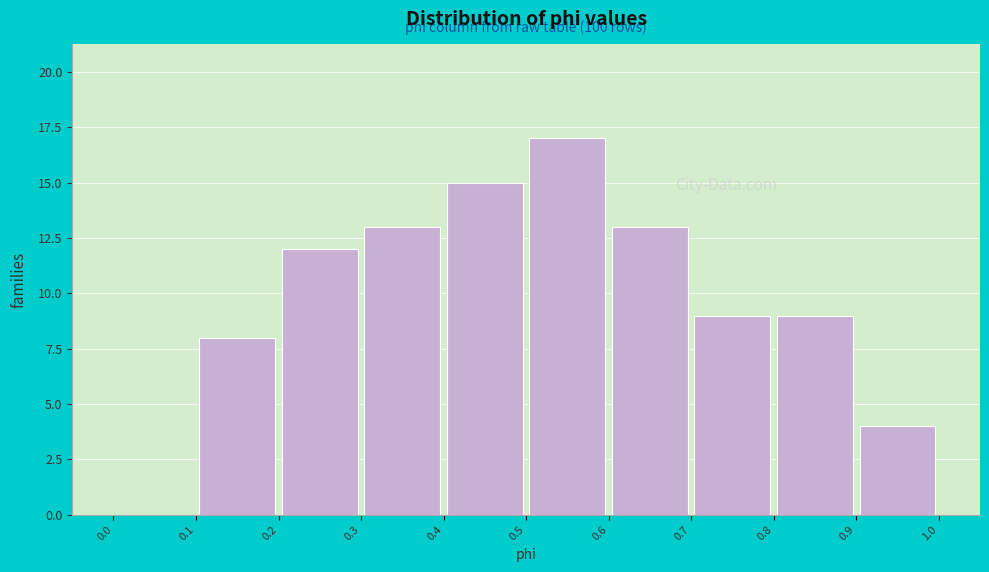

Over which range of the x-axis is the bar tallest?

0.5 to 0.6